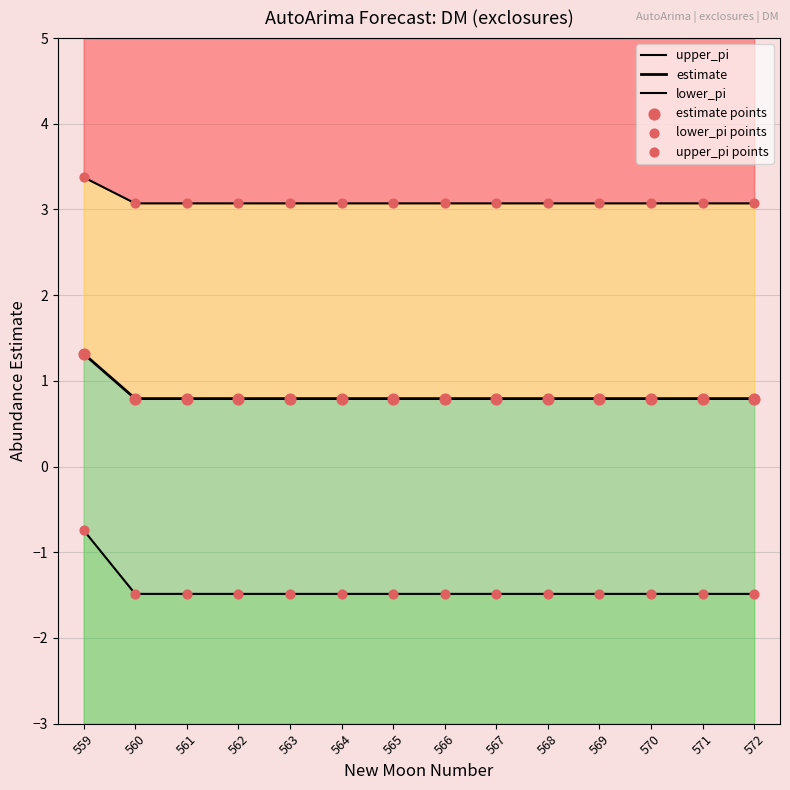

Which series contains the highest Y value?

upper_pi